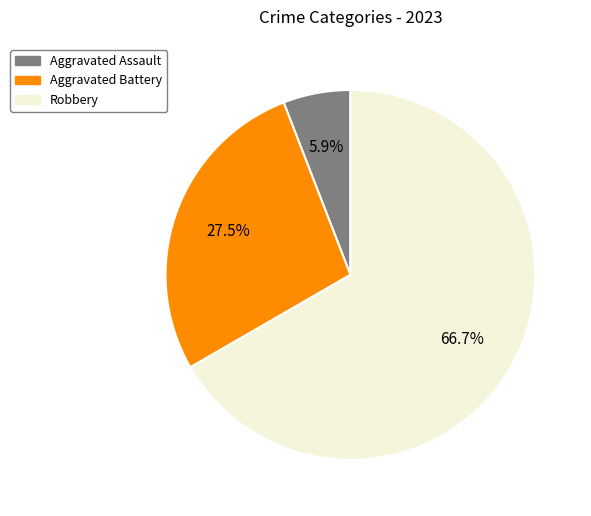

How many slices are in this pie chart?

3